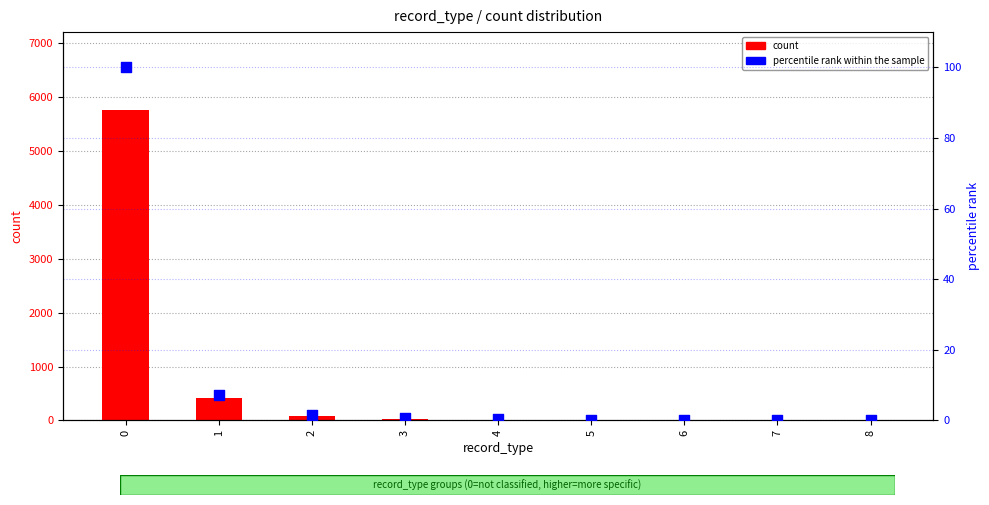

What is the total value across all series at 4?

18.3